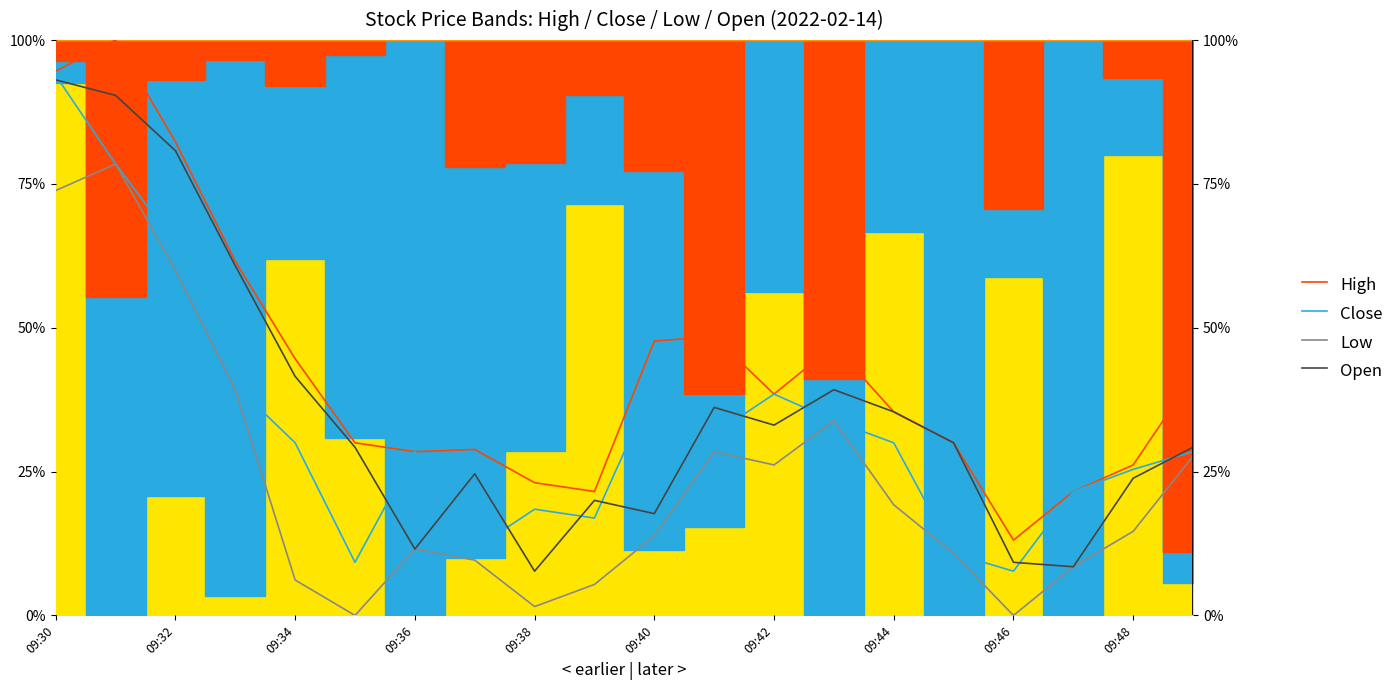

True or false: Close has a value of 39.1 at 09:44.

False